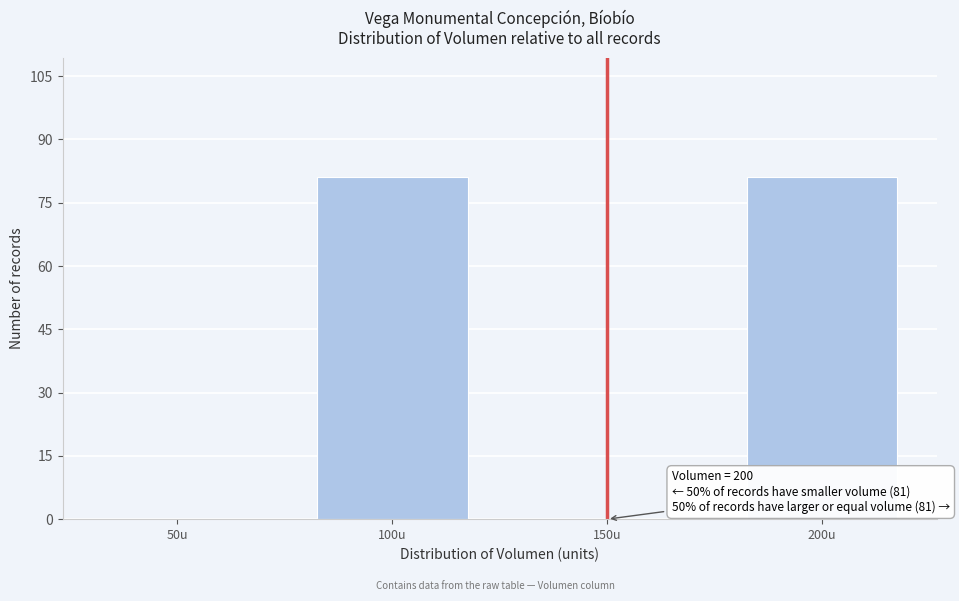

Reading left to right, what are all the values shown in this chart?

50u=0	100u=81	150u=0	200u=81